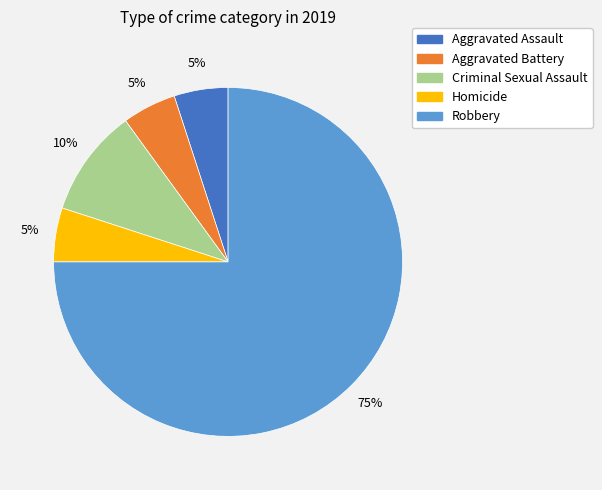

Count the number of slices in the pie.

5